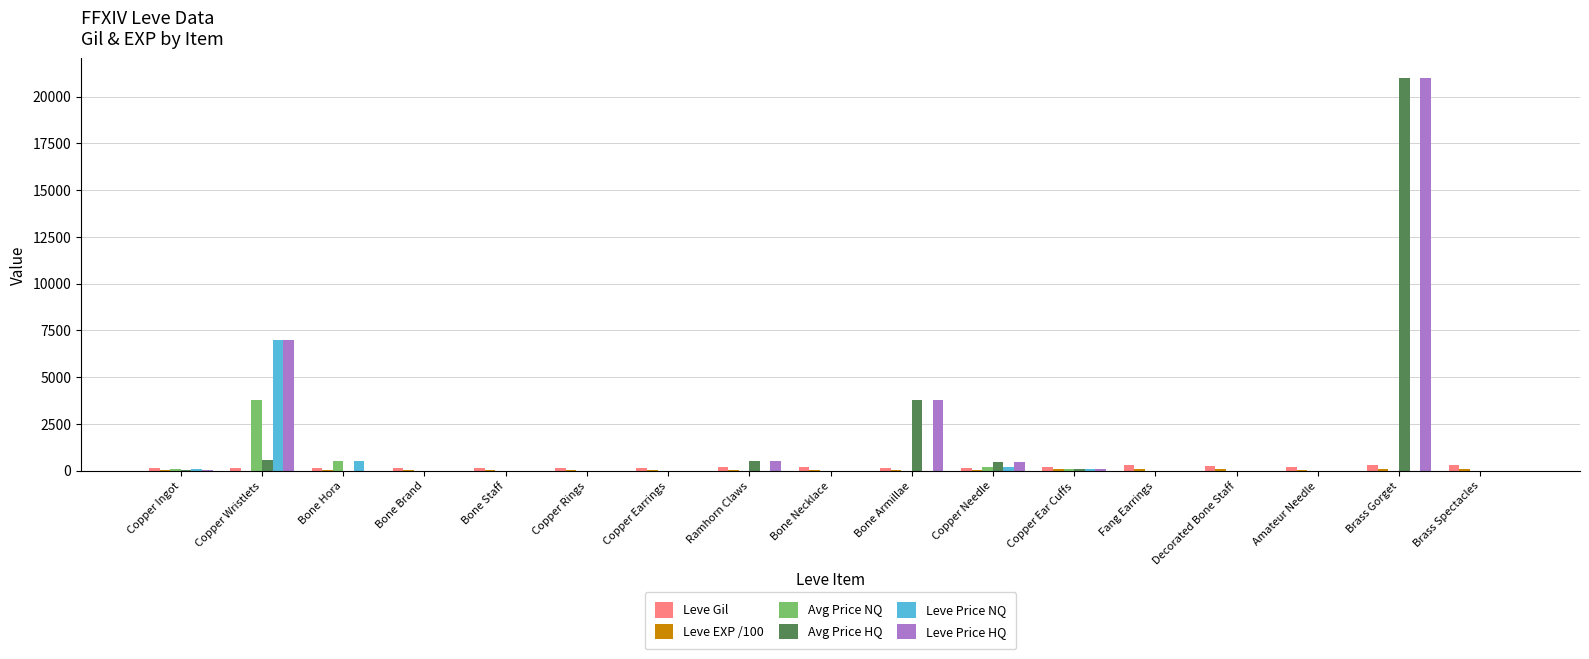

True or false: Leve Price HQ has a value of 1367.9 at Bone Armillae.

False